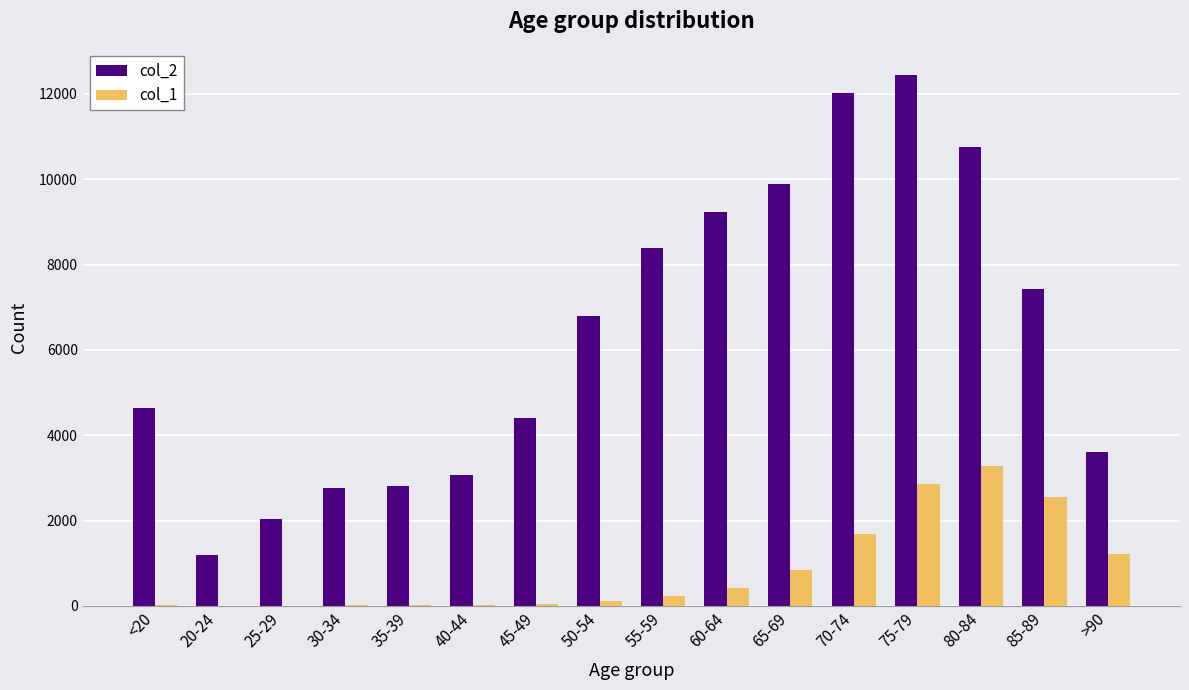

Between <20 and 40-44, which series saw the biggest shift?

col_2